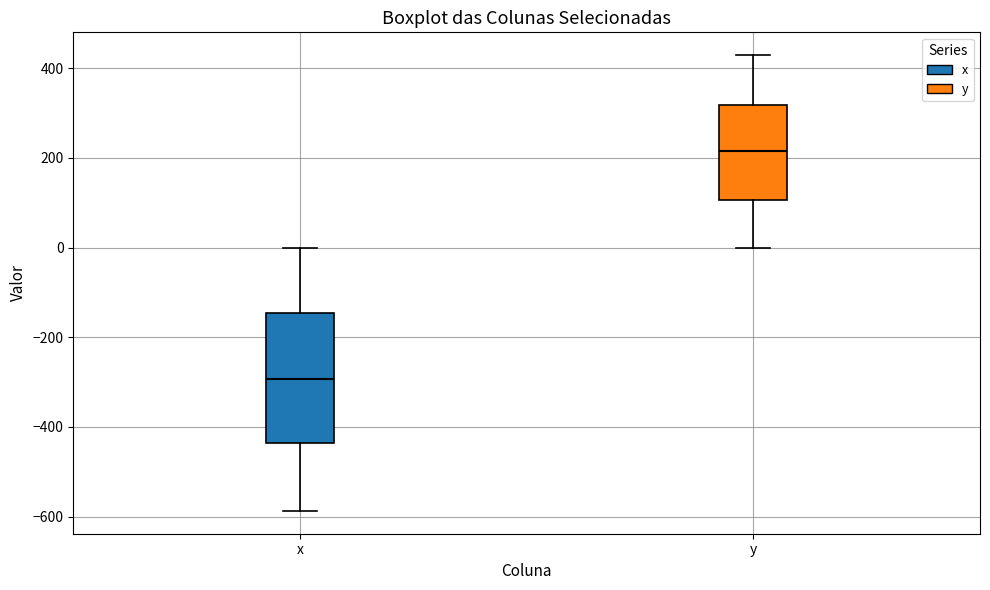

Reading left to right, transcribe this box plot: for each box, give where its median line is, the range the box spans, and where its two whiskers end, as read against the y-axis. The values are not printed on the chart, so give them approximately, as read against the axis.

x: median -300, box -440 to -140, whiskers -580 to 0
y: median 220, box 100 to 320, whiskers 0 to 420